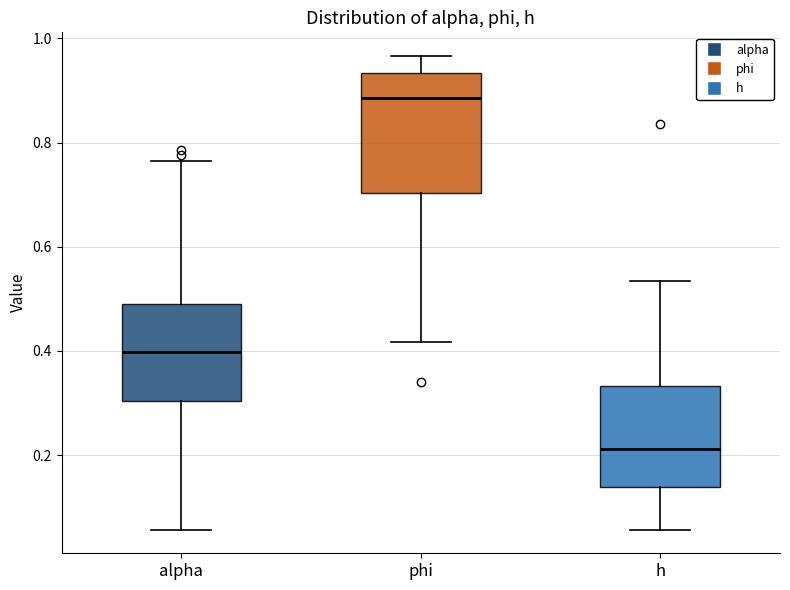

Reading left to right, read every box against the y-axis: the position of its median line, the range the box covers, and the ends of its whiskers. The values are not printed on the chart, so give them approximately, as read against the axis.

alpha: median 0.40, box 0.30 to 0.48, whiskers 0.06 to 0.76
phi: median 0.88, box 0.70 to 0.94, whiskers 0.42 to 0.96
h: median 0.22, box 0.14 to 0.34, whiskers 0.06 to 0.54